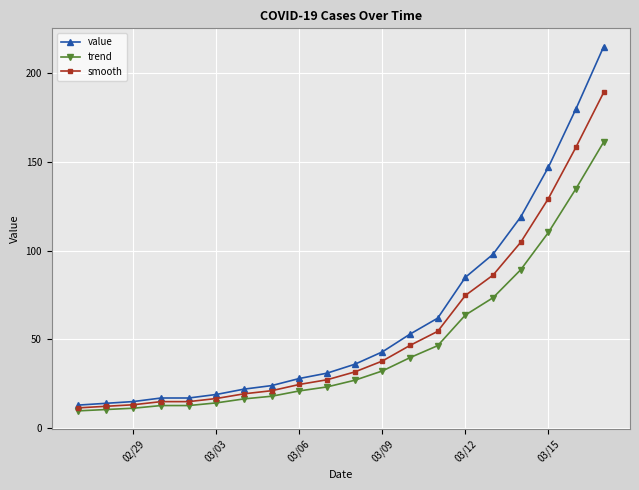

What is the lowest value of the value series?

13.0